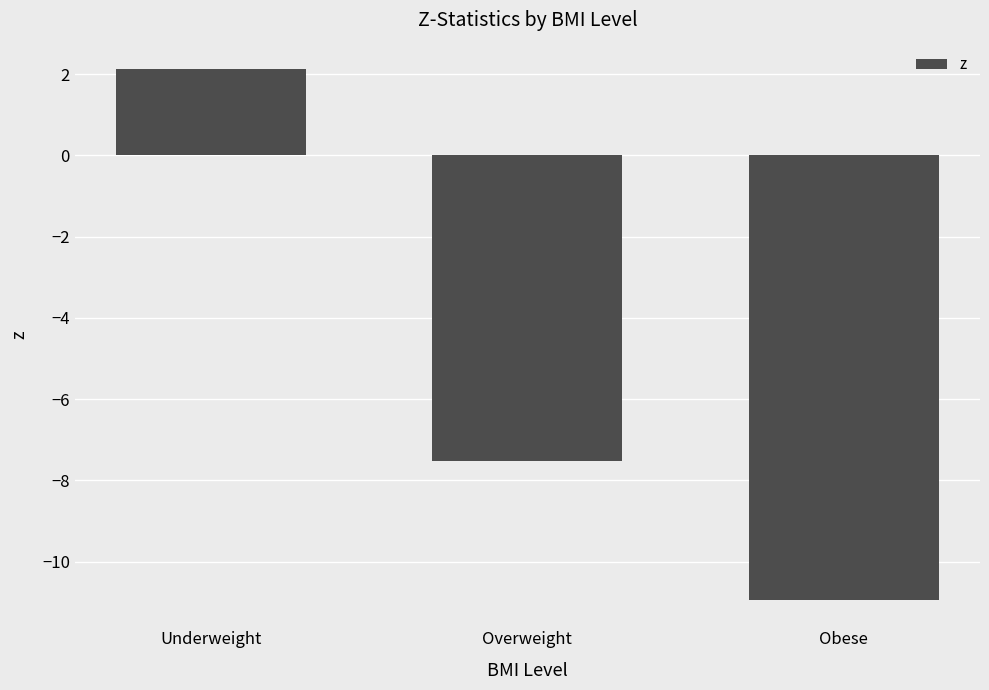

How many values are above zero?

1